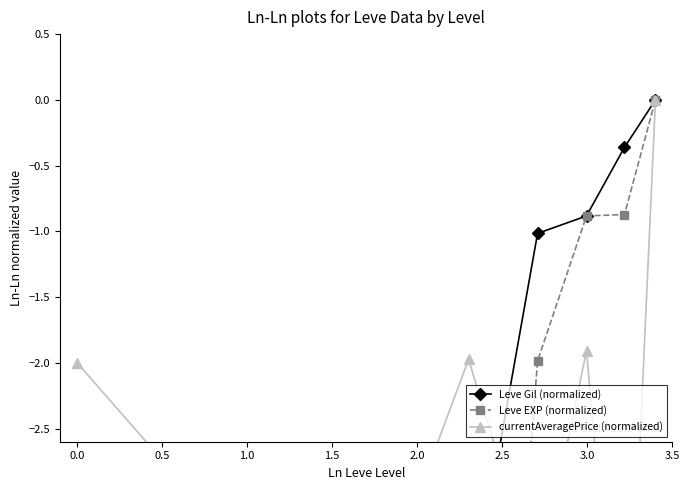

True or false: currentAveragePrice (normalized) and Leve EXP (normalized) cross at least once.

True